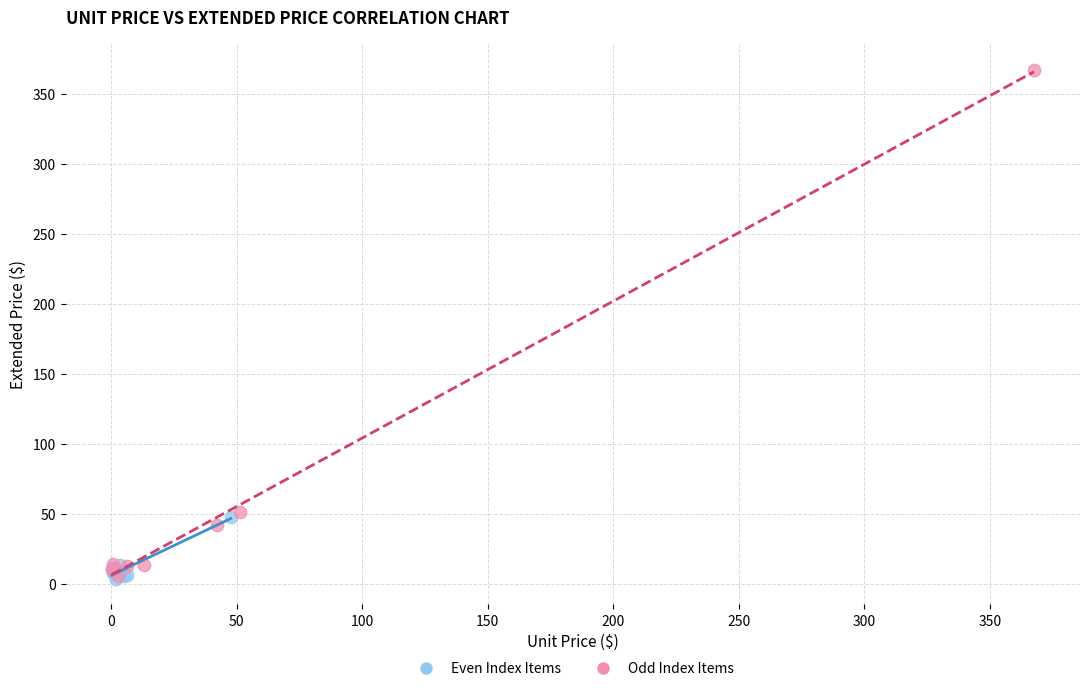

Which series has the largest Y range (max minus min)?

Odd Index Items